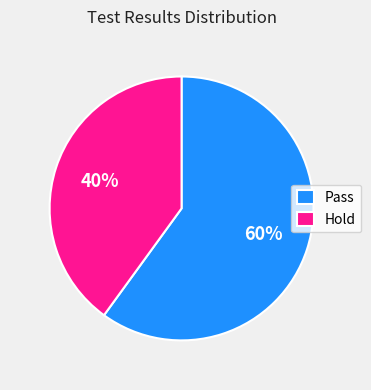

Combined, do Pass and Hold account for over 50%?

Yes